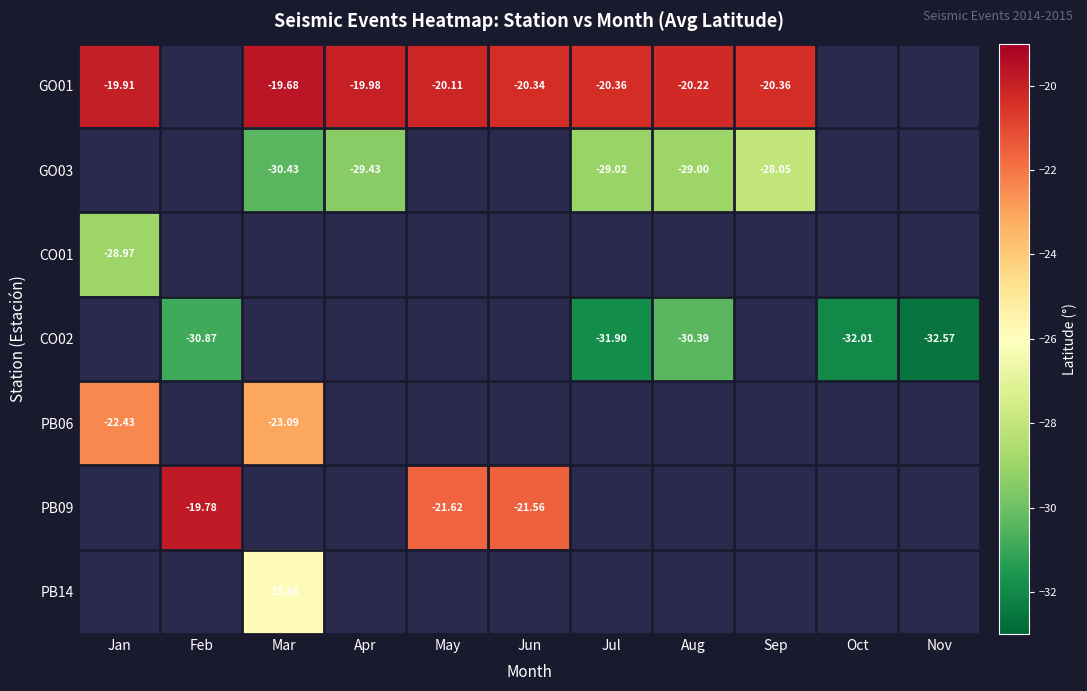

Between Feb and Oct, which series saw the biggest shift?

CO02